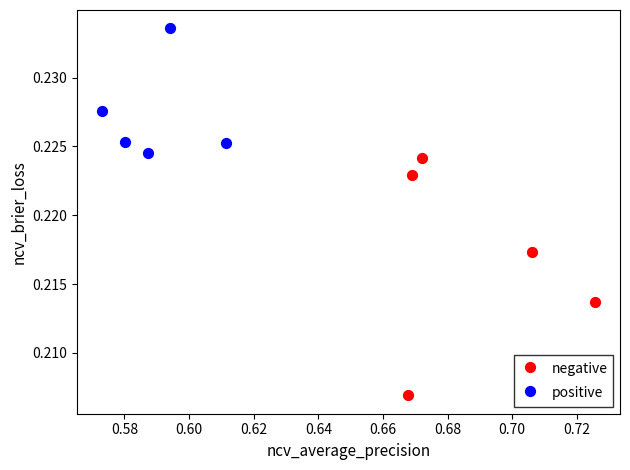

Which series has the widest spread of Y values?

negative